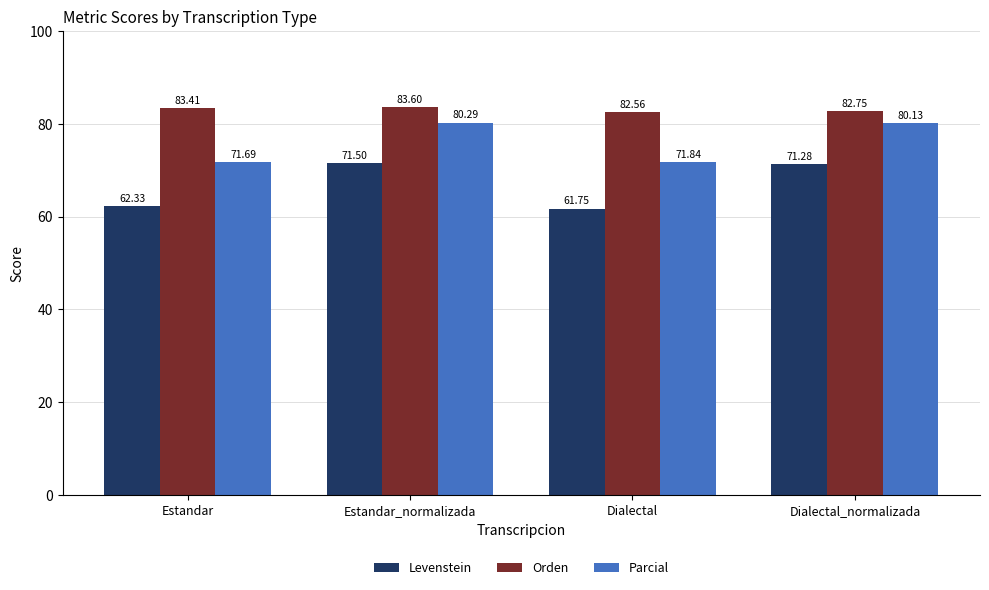

What is the total value across all series at Dialectal?

216.2